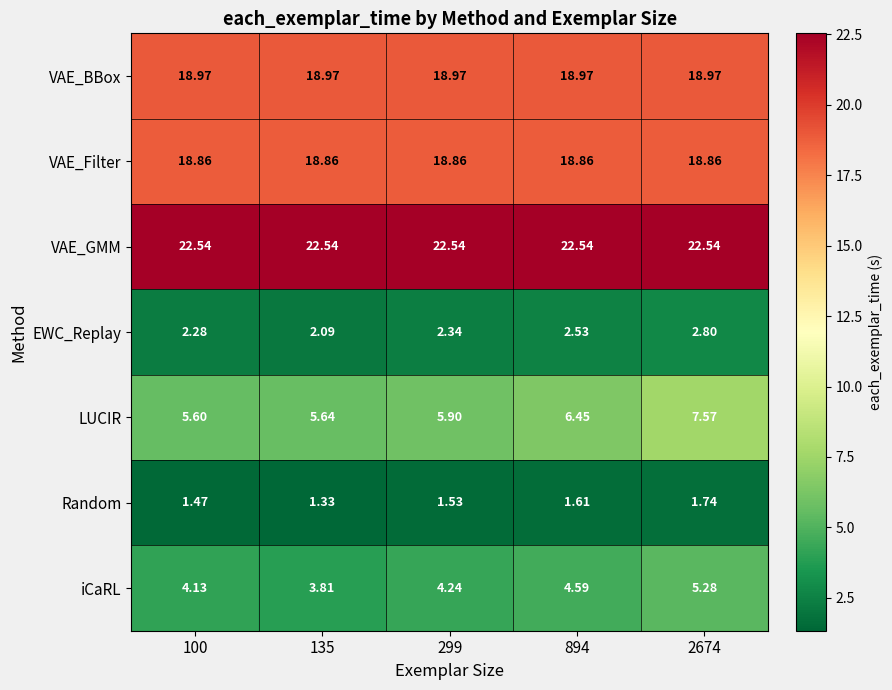

Between 299 and 894, which series saw the biggest shift?

LUCIR